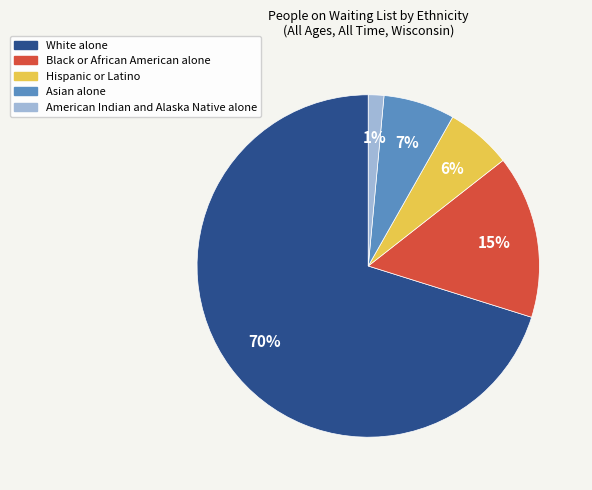

To the nearest percent, what percentage of the pie is Asian alone?

7%